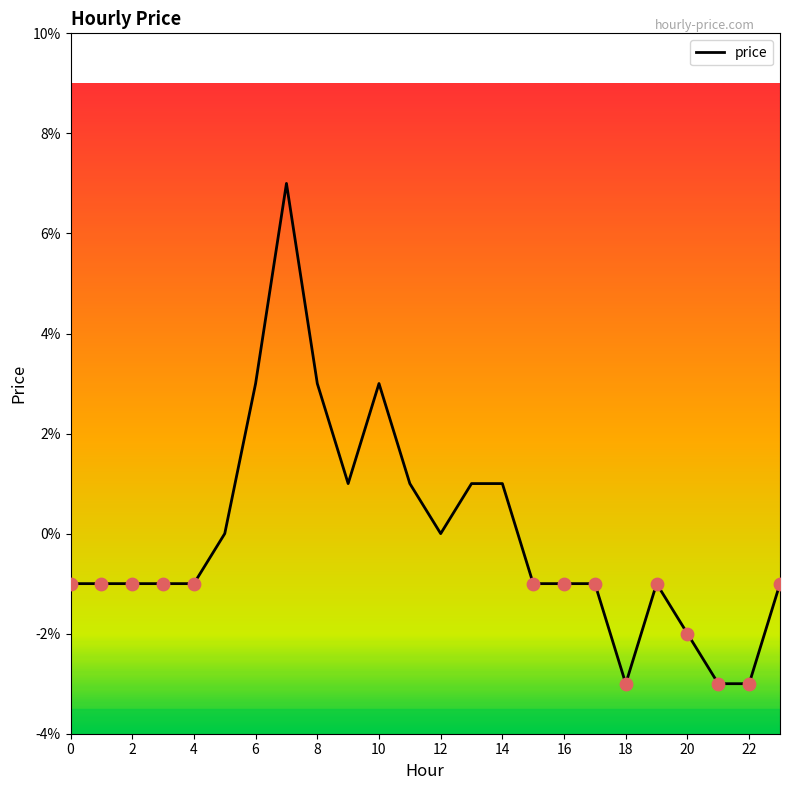

Does the chart have visible grid lines?

No